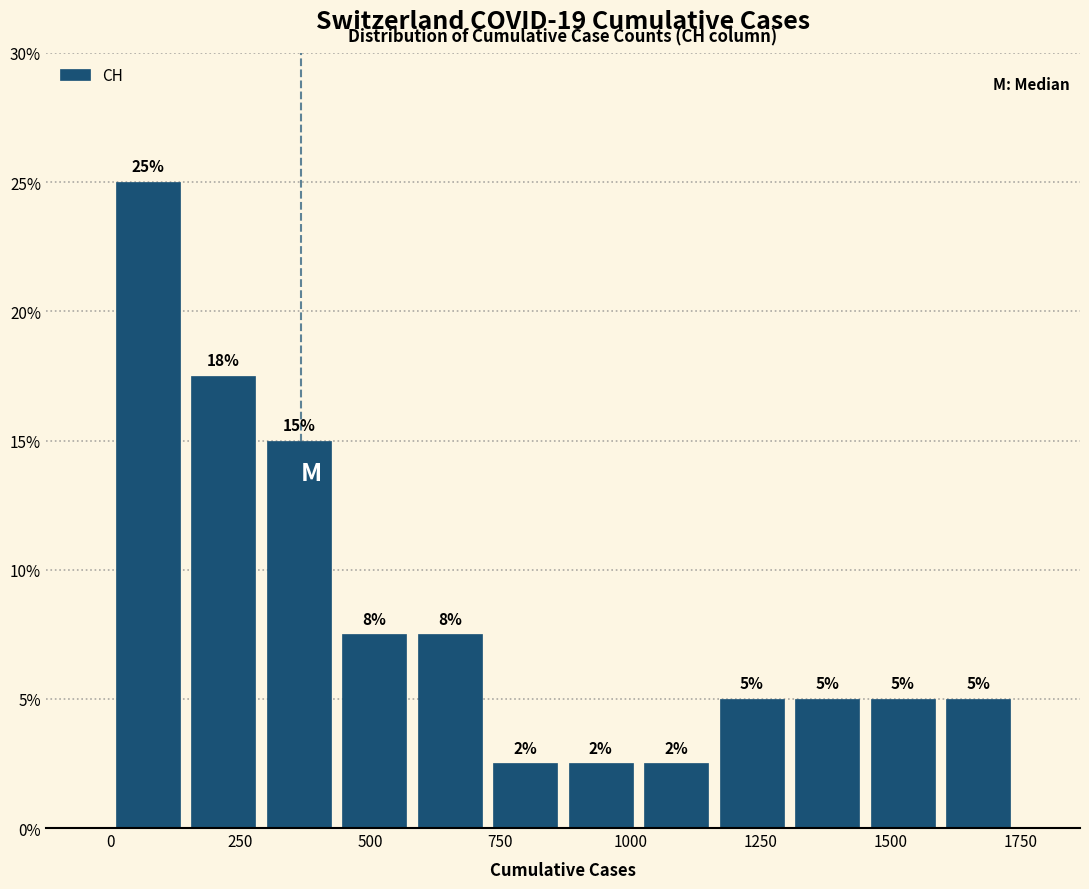

Around what value on the x-axis is the tallest bar? Give the approximate position of its centre, as read against the axis.

50